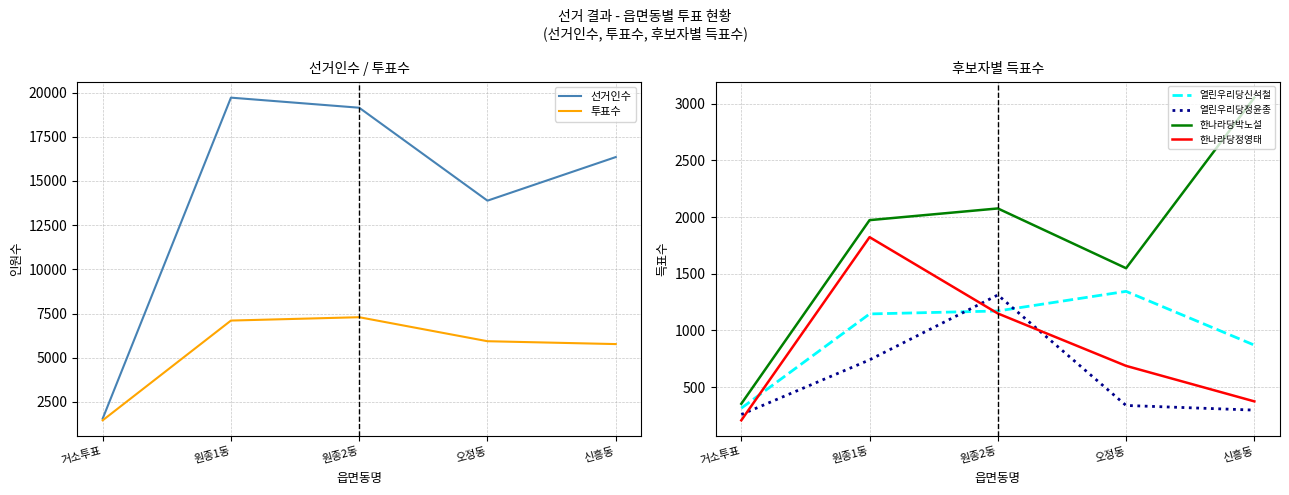

What is the label of the 4th point from the left?

오정동